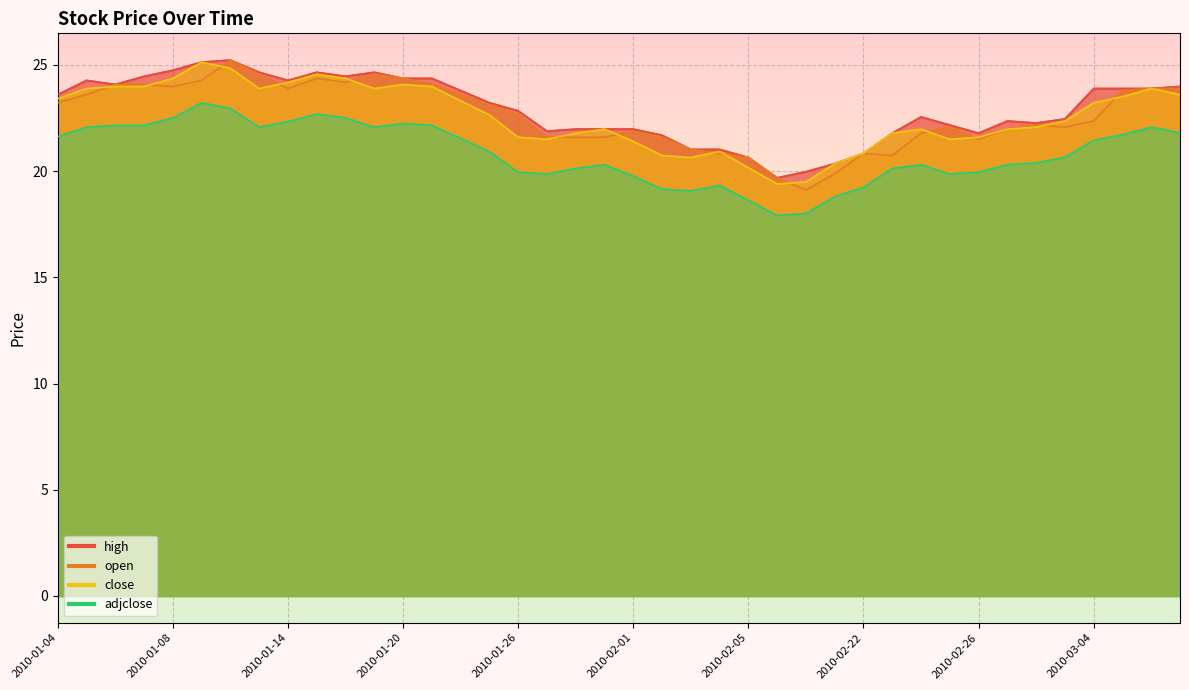

Which category has the lowest value across all series?

2010-02-08